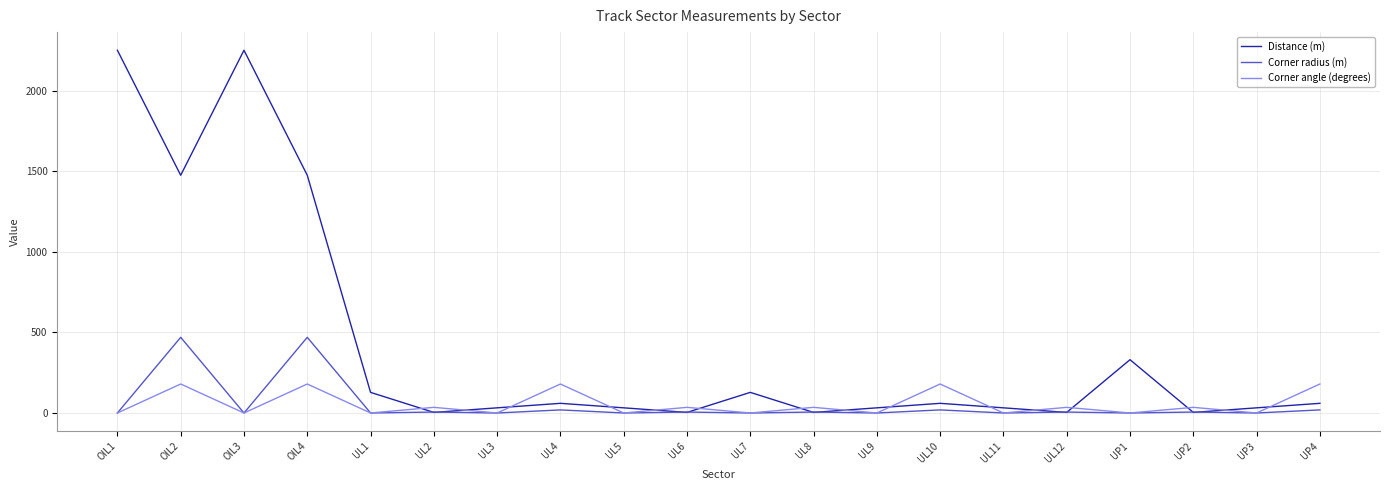

How many distinct data groups are displayed?

3